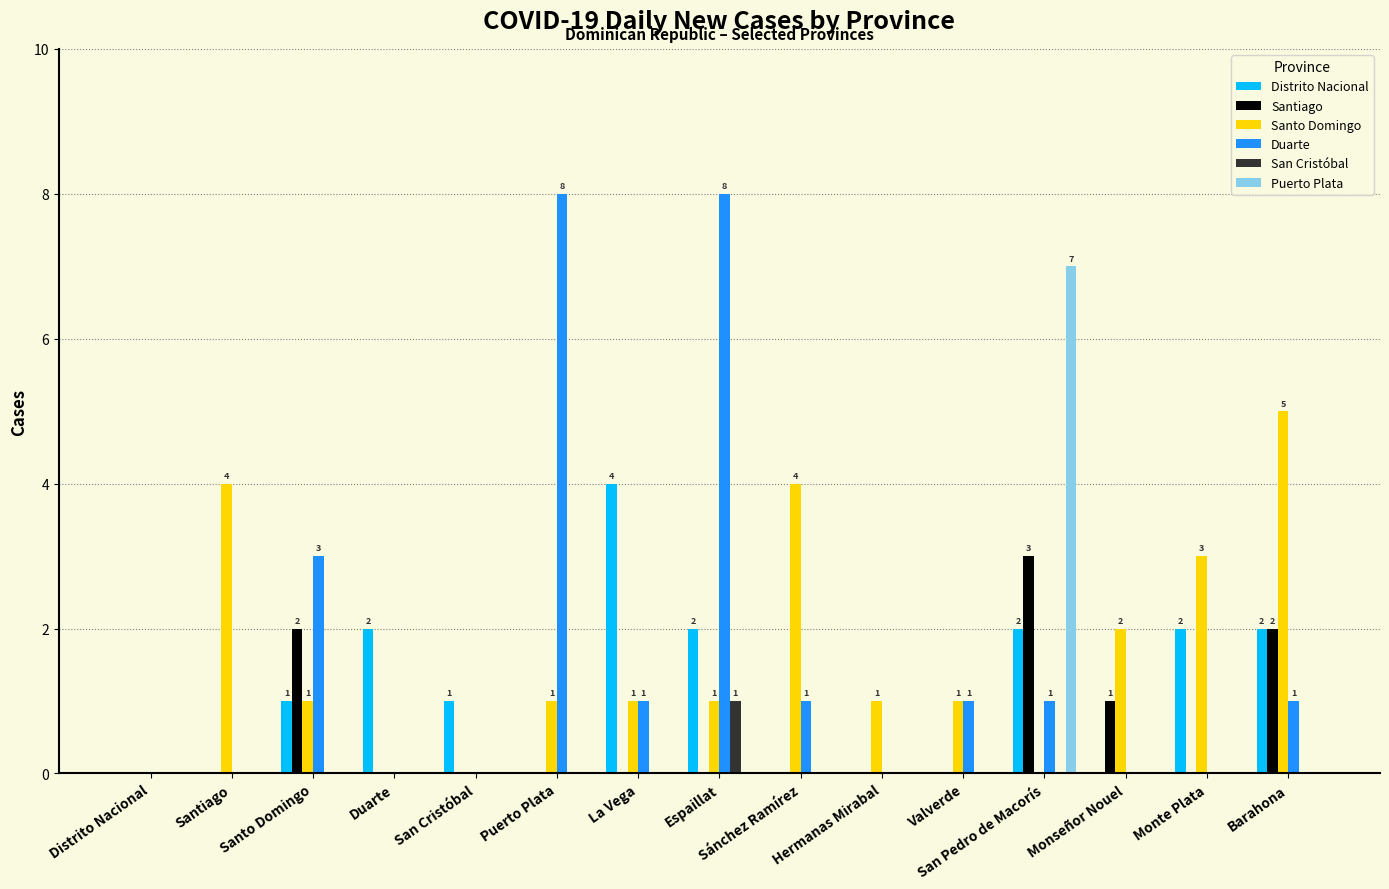

Reading left to right, list all the values displayed in this chart.

Distrito Nacional: Distrito Nacional=0	Santiago=0	Santo Domingo=1	Duarte=2	San Cristóbal=1	Puerto Plata=0	La Vega=4	Espaillat=2	Sánchez Ramírez=0	Hermanas Mirabal=0	Valverde=0	San Pedro de Macorís=2	Monseñor Nouel=0	Monte Plata=2	Barahona=2
Santiago: Distrito Nacional=0	Santiago=0	Santo Domingo=2	Duarte=0	San Cristóbal=0	Puerto Plata=0	La Vega=0	Espaillat=0	Sánchez Ramírez=0	Hermanas Mirabal=0	Valverde=0	San Pedro de Macorís=3	Monseñor Nouel=1	Monte Plata=0	Barahona=2
Santo Domingo: Distrito Nacional=0	Santiago=4	Santo Domingo=1	Duarte=0	San Cristóbal=0	Puerto Plata=1	La Vega=1	Espaillat=1	Sánchez Ramírez=4	Hermanas Mirabal=1	Valverde=1	San Pedro de Macorís=0	Monseñor Nouel=2	Monte Plata=3	Barahona=5
Duarte: Distrito Nacional=0	Santiago=0	Santo Domingo=3	Duarte=0	San Cristóbal=0	Puerto Plata=8	La Vega=1	Espaillat=8	Sánchez Ramírez=1	Hermanas Mirabal=0	Valverde=1	San Pedro de Macorís=1	Monseñor Nouel=0	Monte Plata=0	Barahona=1
San Cristóbal: Distrito Nacional=0	Santiago=0	Santo Domingo=0	Duarte=0	San Cristóbal=0	Puerto Plata=0	La Vega=0	Espaillat=1	Sánchez Ramírez=0	Hermanas Mirabal=0	Valverde=0	San Pedro de Macorís=0	Monseñor Nouel=0	Monte Plata=0	Barahona=0
Puerto Plata: Distrito Nacional=0	Santiago=0	Santo Domingo=0	Duarte=0	San Cristóbal=0	Puerto Plata=0	La Vega=0	Espaillat=0	Sánchez Ramírez=0	Hermanas Mirabal=0	Valverde=0	San Pedro de Macorís=7	Monseñor Nouel=0	Monte Plata=0	Barahona=0